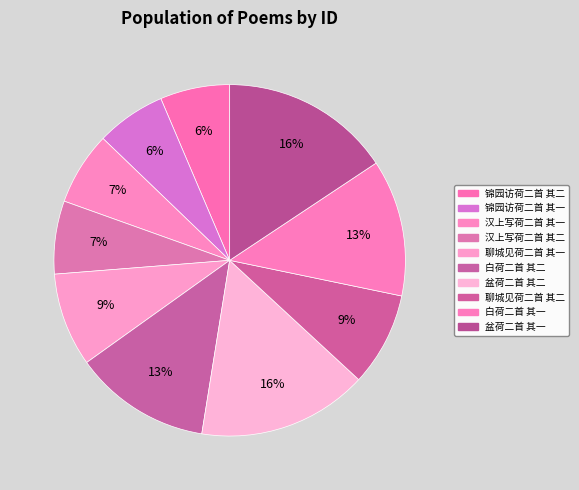

What is the change in value from 汉上写荷二首 其一 to 盆荷二首 其二?

+597915